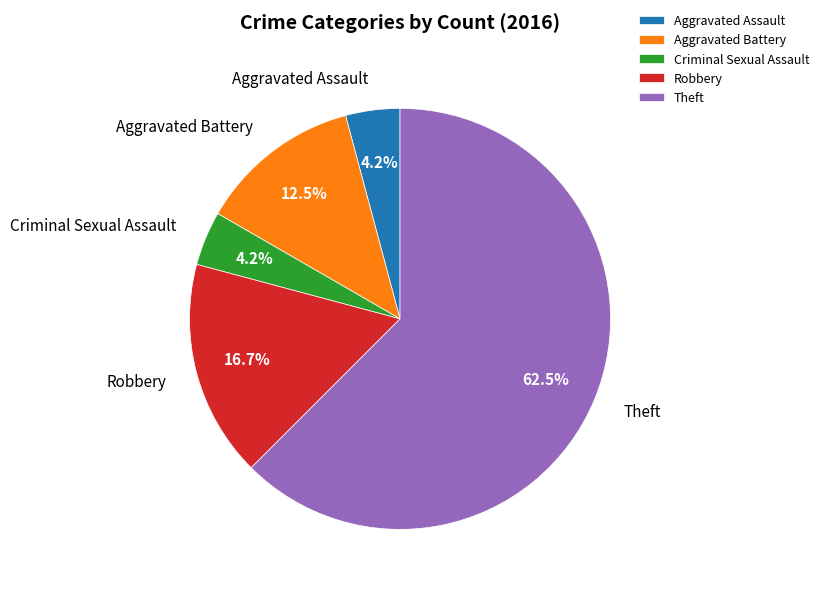

Which has a higher value, Aggravated Battery or Aggravated Assault?

Aggravated Battery